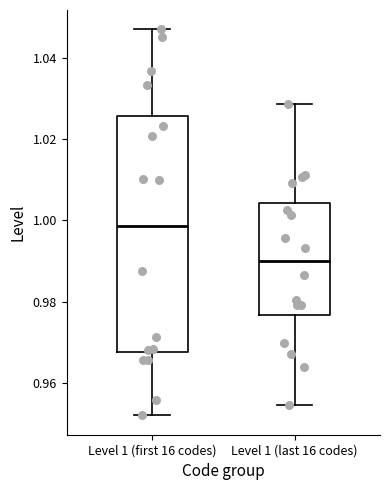

Comparing the boxes themselves (not the whiskers), which one is the tallest?

Level 1 (first 16 codes)